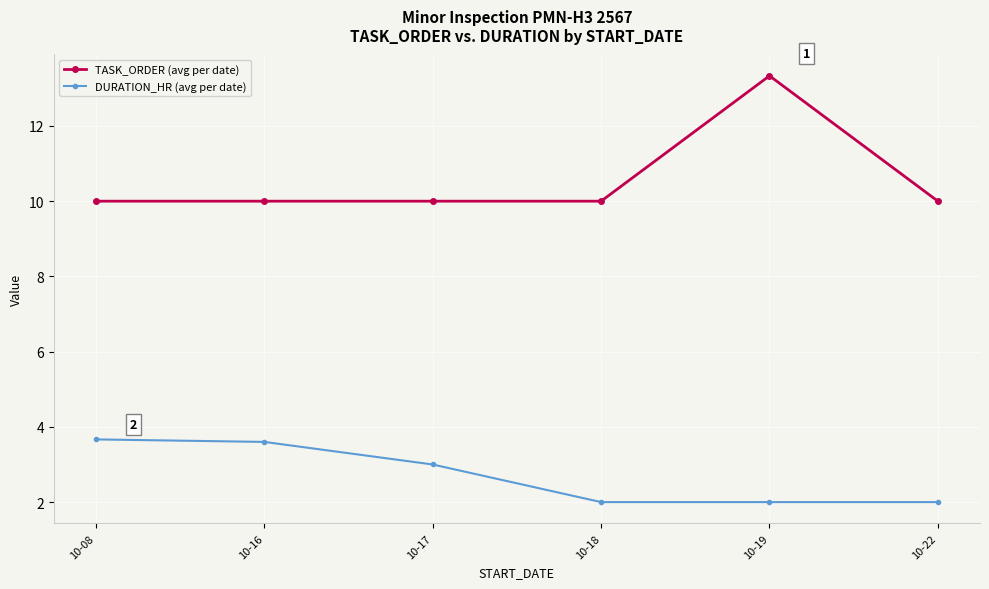

True or false: DURATION_HR (avg per date) and TASK_ORDER (avg per date) cross at least once.

False